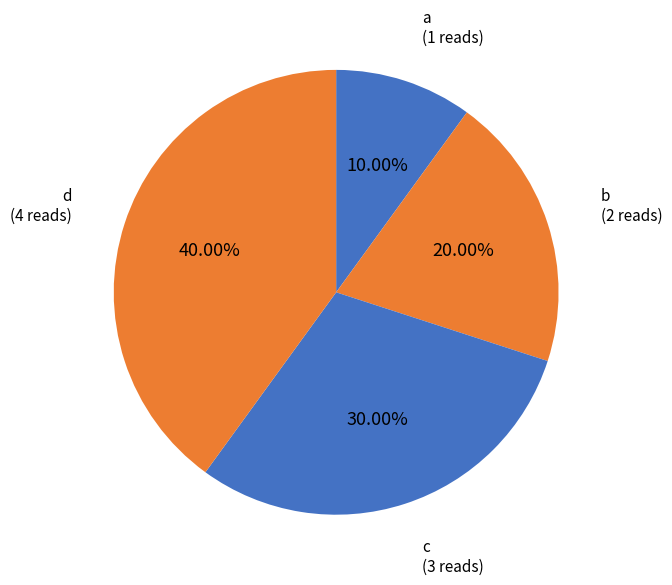

Does any single category account for the majority?

No